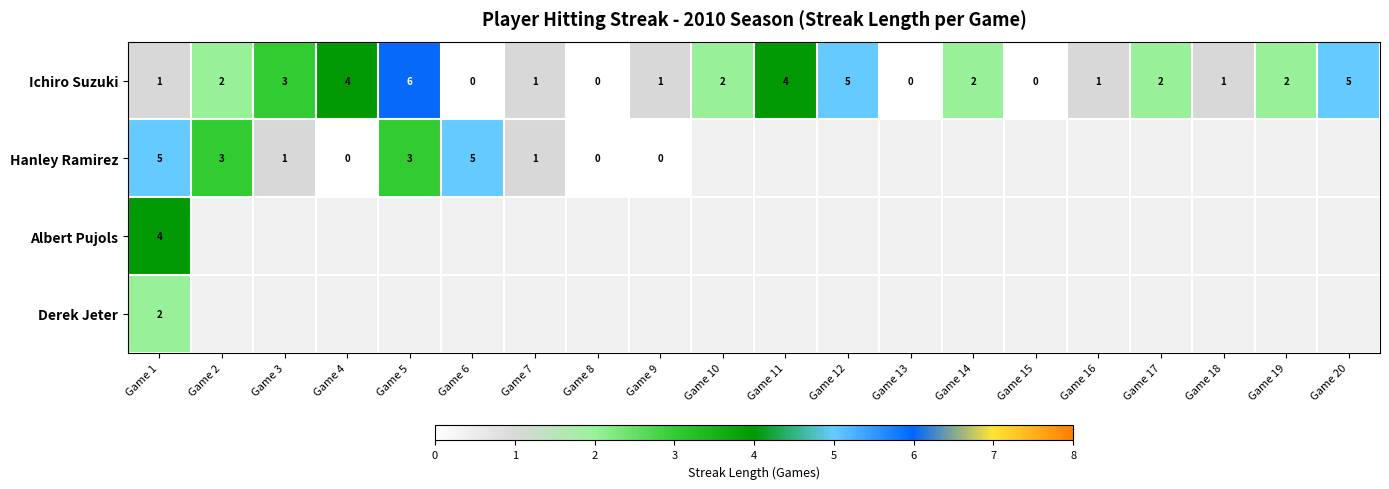

Between Game 5 and Game 9, which is larger?

Game 5